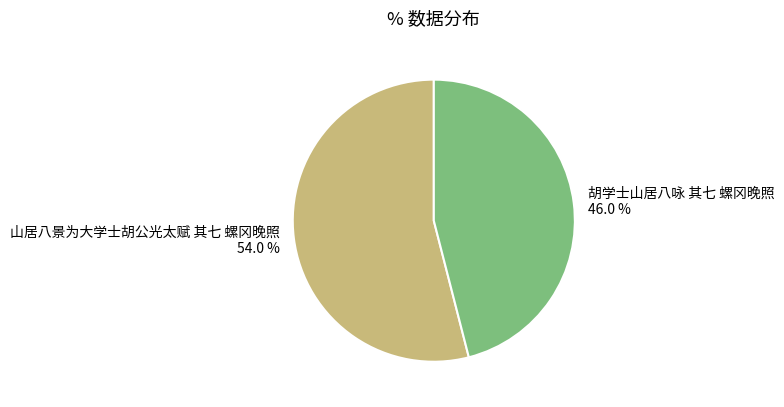

Which slice is the largest?

山居八景为大学士胡公光太赋 其七 螺冈晚照